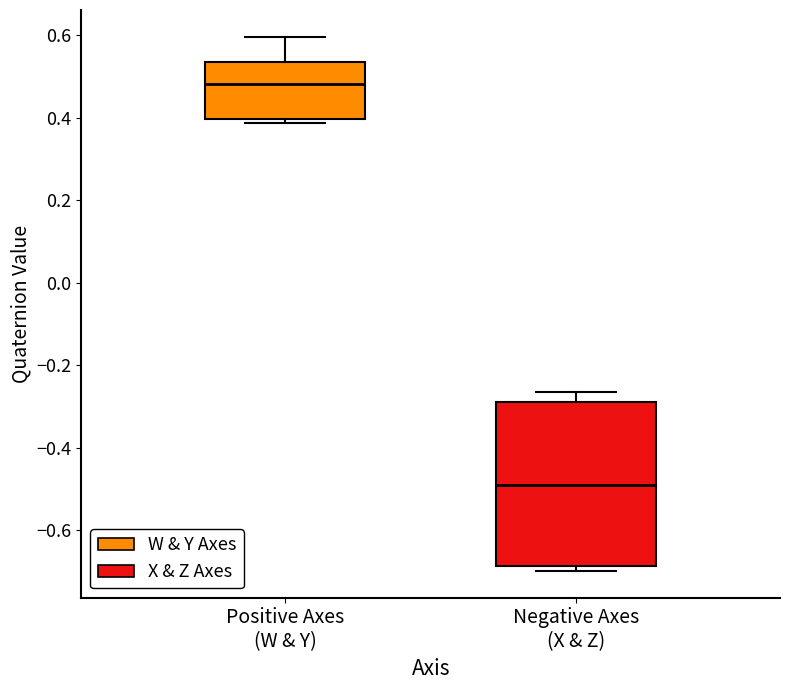

Reading left to right, transcribe this box plot: for each box, give where its median line is, the range the box spans, and where its two whiskers end, as read against the y-axis. The values are not printed on the chart, so give them approximately, as read against the axis.

Positive Axes (W & Y): median 0.48, box 0.40 to 0.54, whiskers 0.38 to 0.60
Negative Axes (X & Z): median -0.48, box -0.68 to -0.28, whiskers -0.70 to -0.26